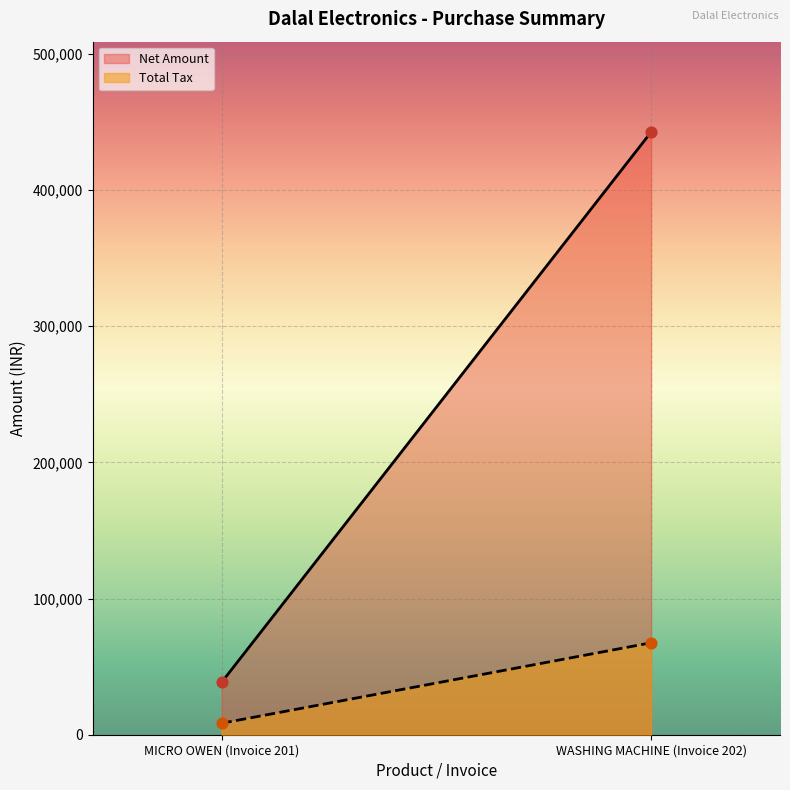

Which series reaches the maximum Y coordinate?

Net Amount